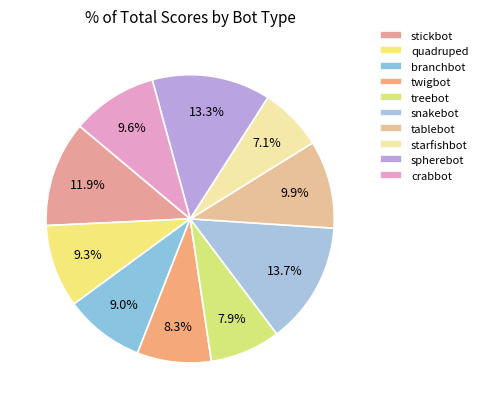

Count the number of slices in the pie.

10